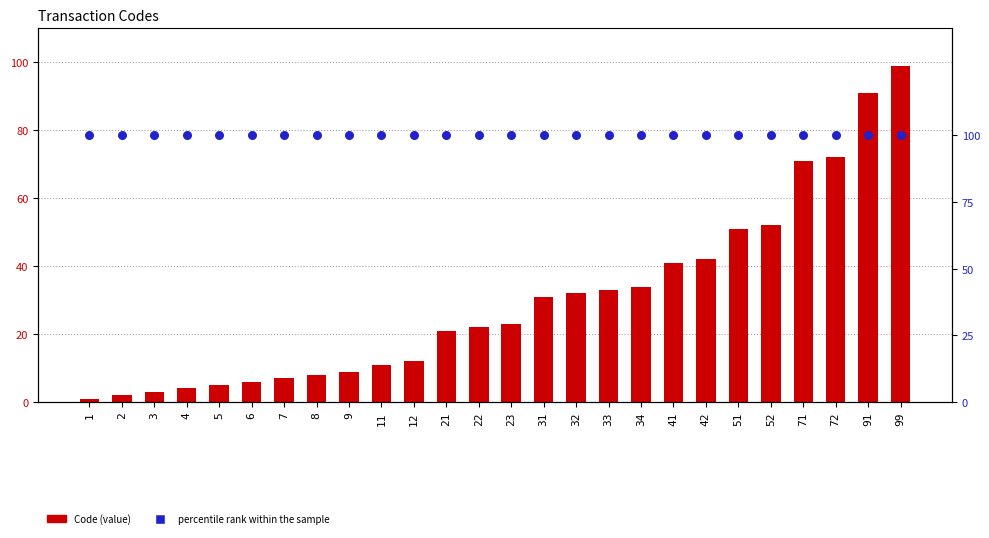

Which series has the largest Y range (max minus min)?

Code